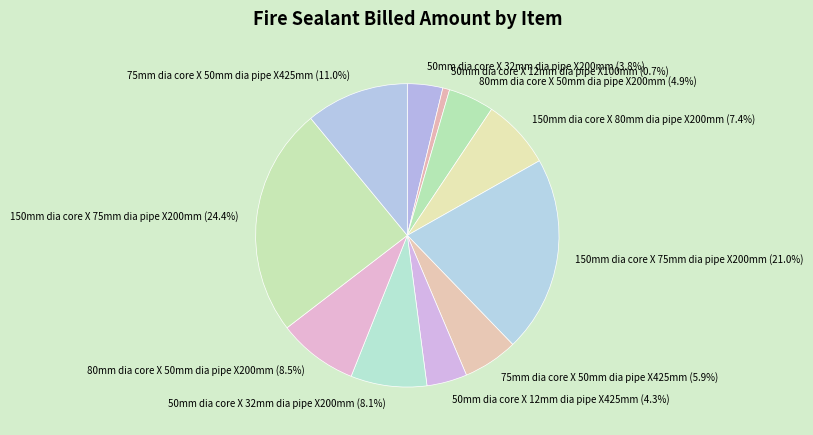

Count the number of slices in the pie.

11